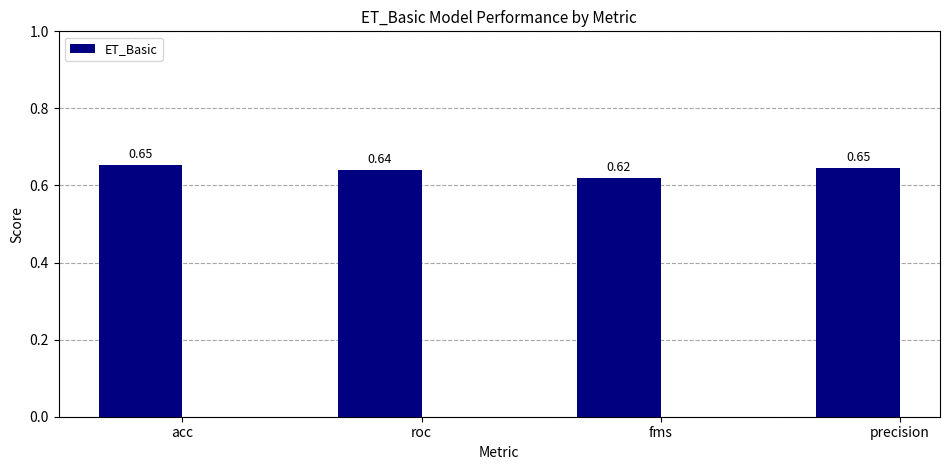

What is the label of the 2nd bar from the right?

fms